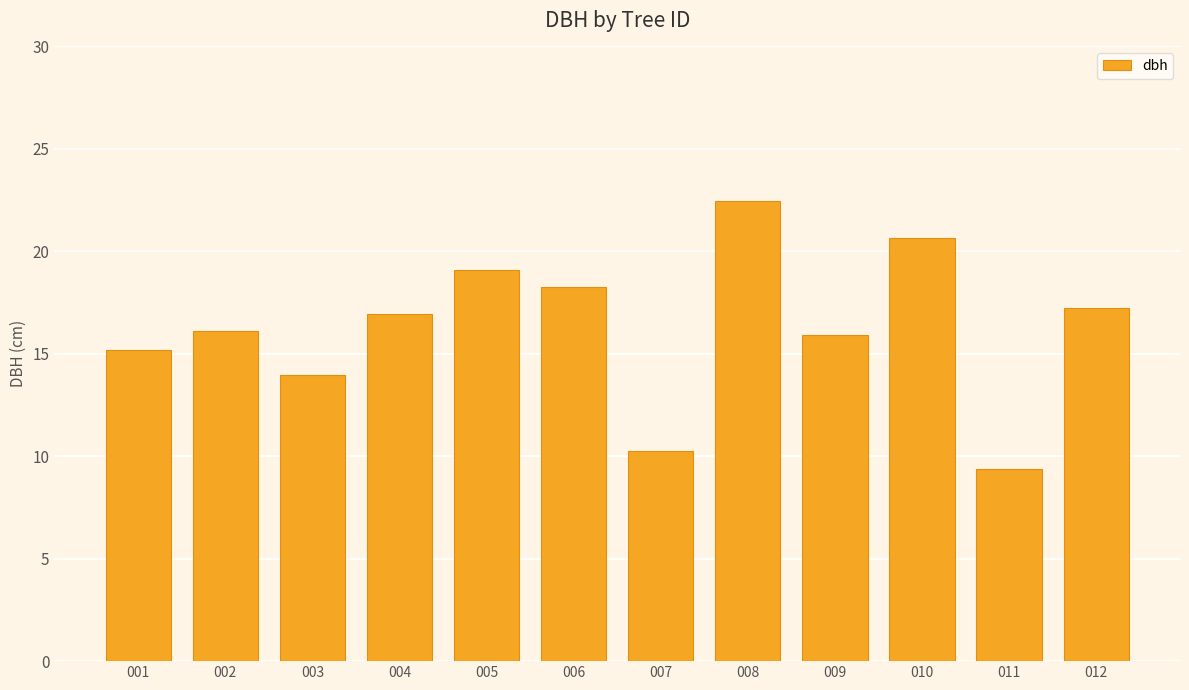

How many categories are shown in the chart?

12